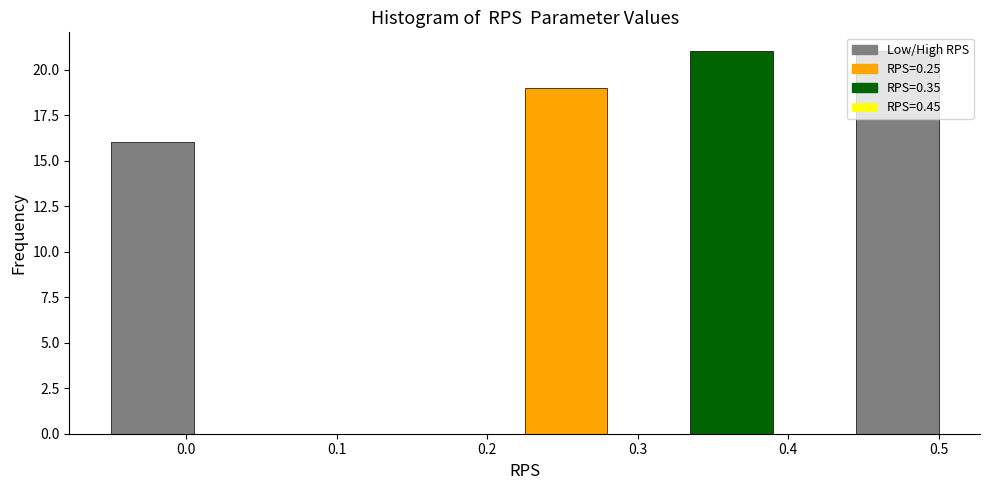

Reading left to right, transcribe this chart: for each bar, give the range it covers on the x-axis and its height. Neither the bar edges nor the heights are printed on the chart, so give them approximately, as read against the axes.

-0.050 to 0.005: 16
0.005 to 0.060: 0
0.060 to 0.115: 0
0.115 to 0.170: 0
0.170 to 0.225: 0
0.225 to 0.280: 19
0.280 to 0.335: 0
0.335 to 0.390: 21
0.390 to 0.445: 0
0.445 to 0.500: 21